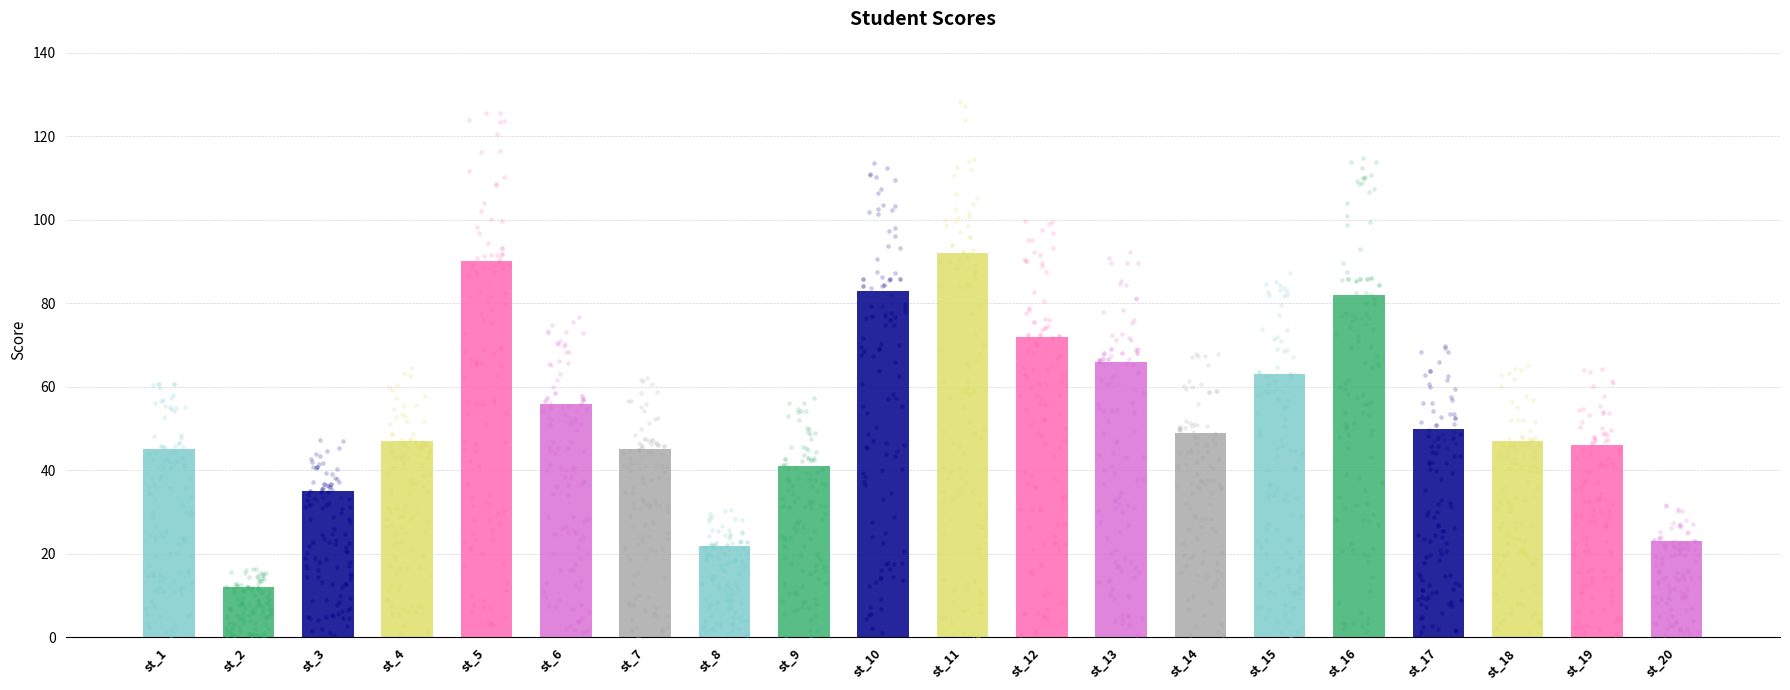

Approximately how many times larger is the value at st_7 compared to st_4?

1.0